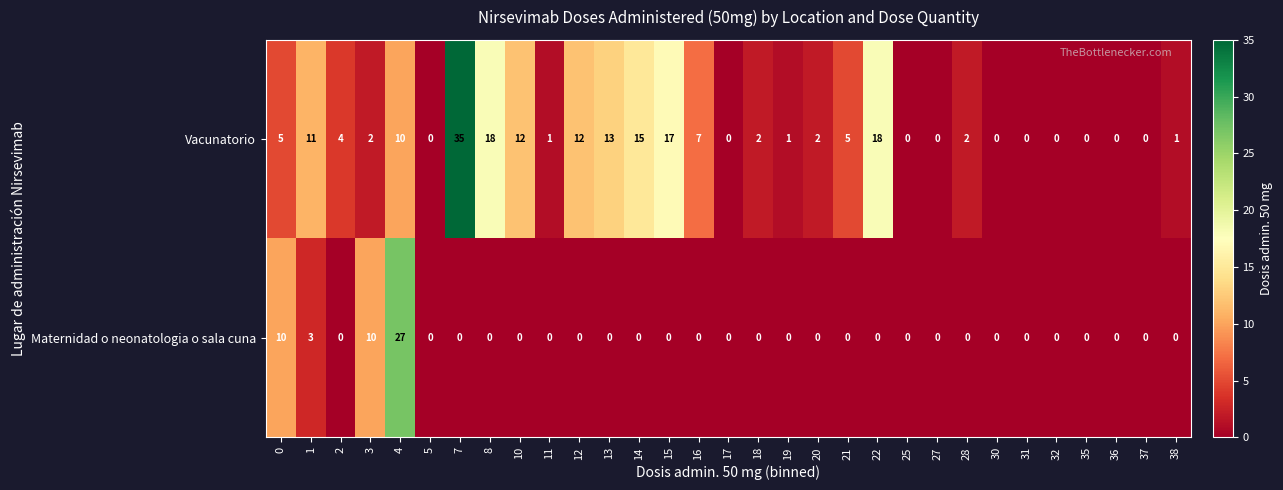

At how many categories does at least one series exceed 16?

5